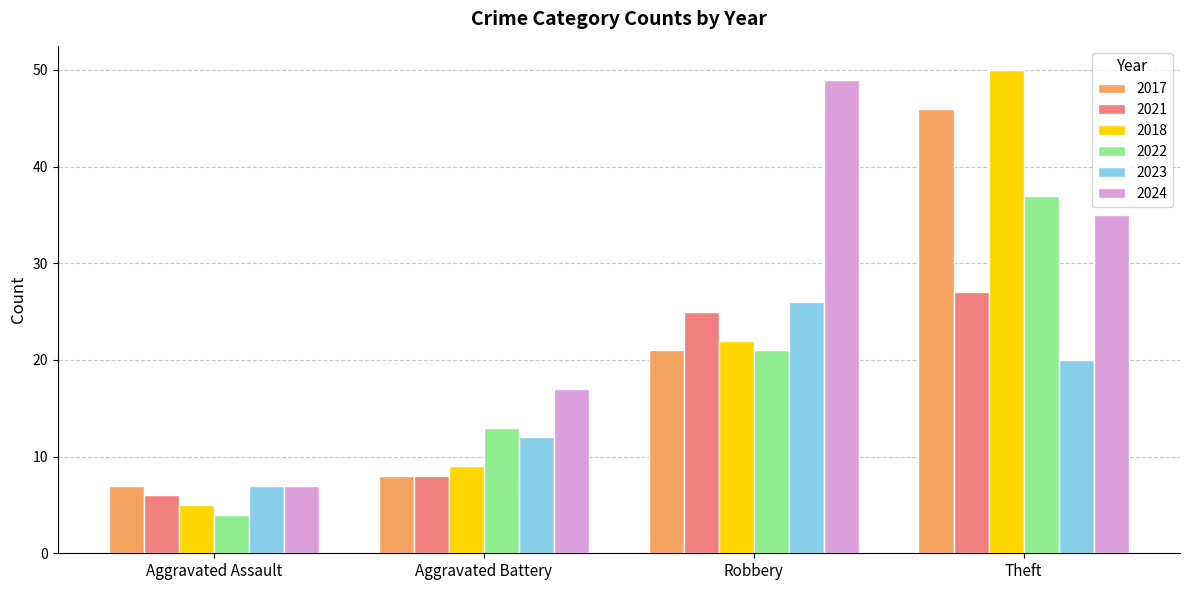

What is the difference between the maximum and second lowest values in the 2018 series?

41